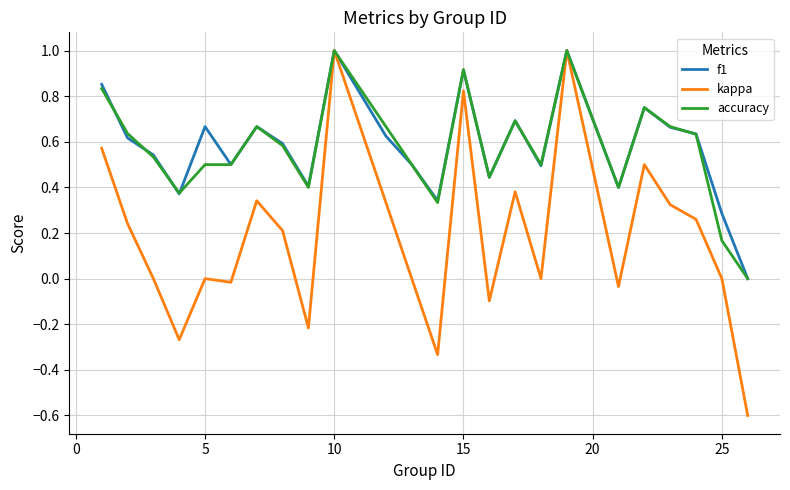

What is the smallest value displayed?

-0.6